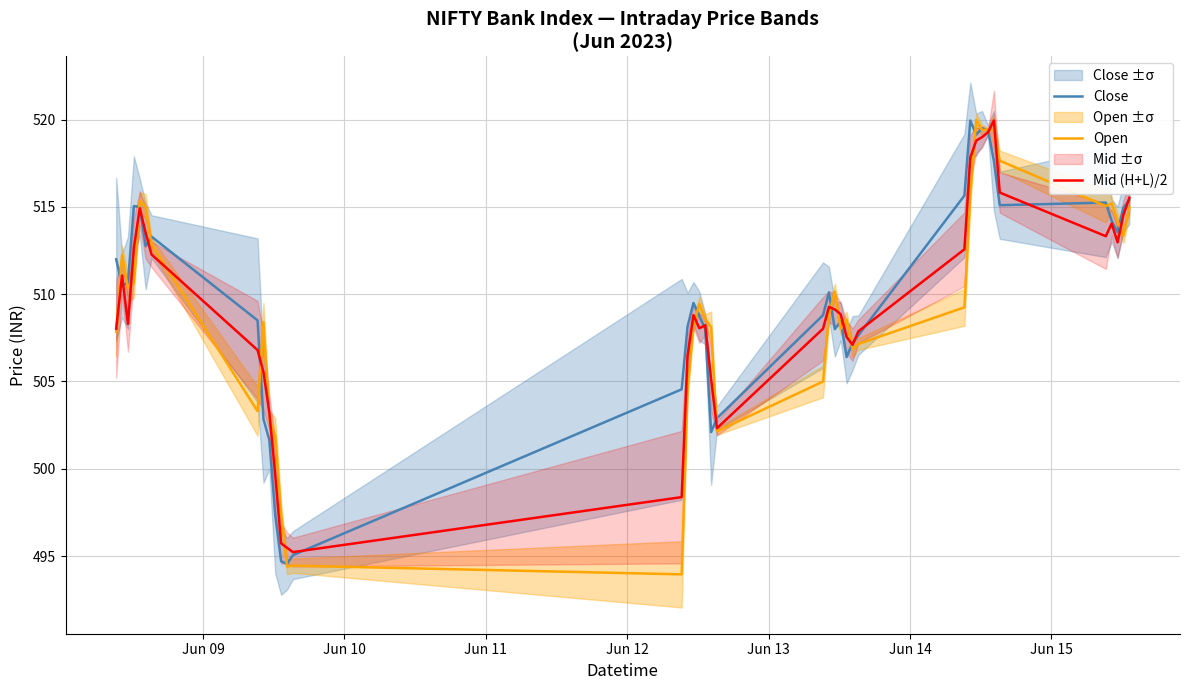

Reading left to right, list all the values displayed in this chart.

Close: 512.0	510.5	510.6	515.0	515.0	512.8	513.3	508.5	502.9	501.6	497.4	494.7	494.5	495.0	504.5	508.1	509.5	508.8	508.0	502.1	502.9	508.8	510.1	508.0	508.5	506.4	507.2	507.6	515.7	520.0	519.2	519.5	519.4	517.7	515.1	515.2	514.2	513.5	515.0	515.4
Open: 507.9	512.2	510.4	510.6	515.3	515.0	512.8	503.3	508.4	502.8	501.9	497.5	494.4	494.5	494.0	504.5	508.2	509.5	508.6	508.1	502.1	505.0	508.8	510.1	508.0	508.5	506.9	507.1	509.2	515.7	520.0	519.4	519.5	519.4	517.7	515.0	515.2	514.2	513.3	515.0
Mid (H+L)/2: 508.0	511.1	508.3	512.6	514.9	513.5	512.3	506.8	505.6	503.2	499.6	495.7	495.5	495.2	498.4	506.5	508.8	508.1	508.2	505.1	502.3	508.0	509.3	509.1	508.9	507.5	507.1	507.9	512.6	517.8	518.8	519.0	519.3	519.9	515.8	513.3	514.0	513.0	514.6	515.5